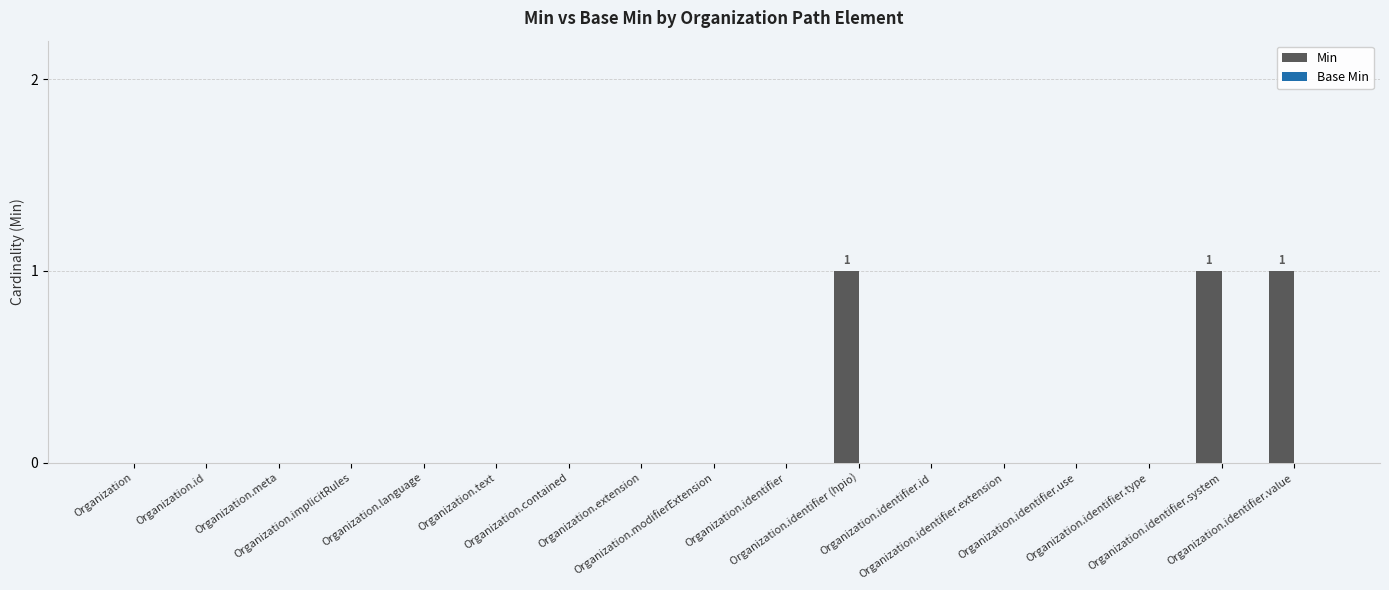

What is the sum of all values?

3